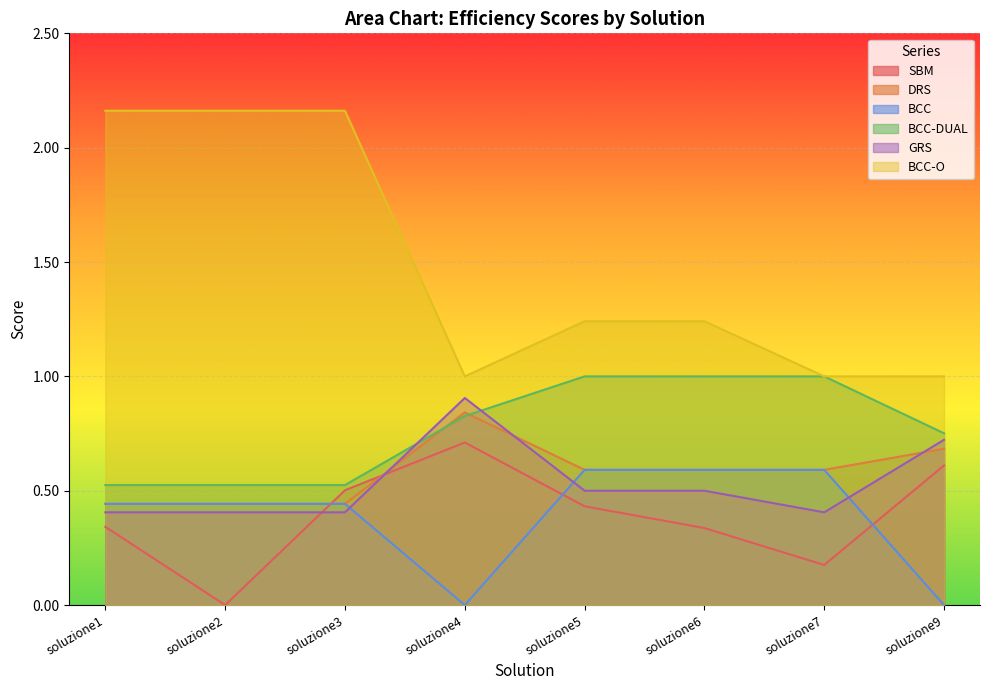

What is the maximum value for GRS?

0.9